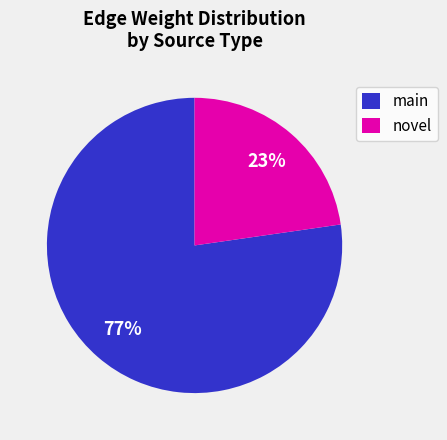

Which slice is the largest?

main